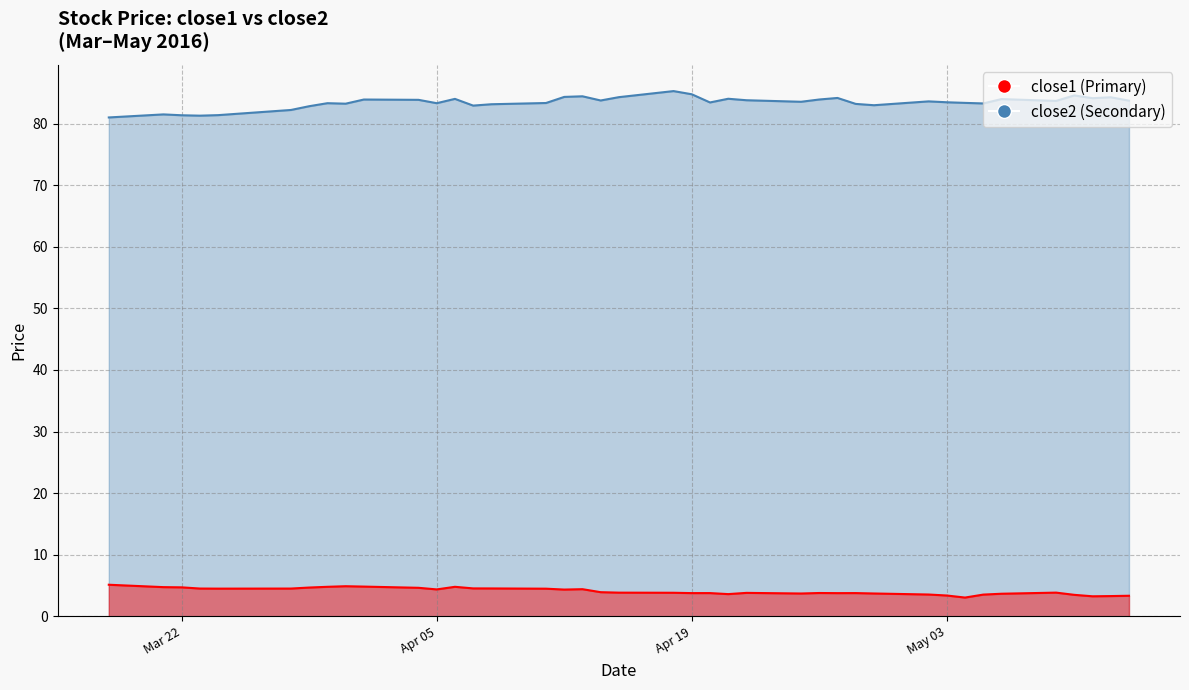

What value does the close1 series have at 2016-03-31?

83.2